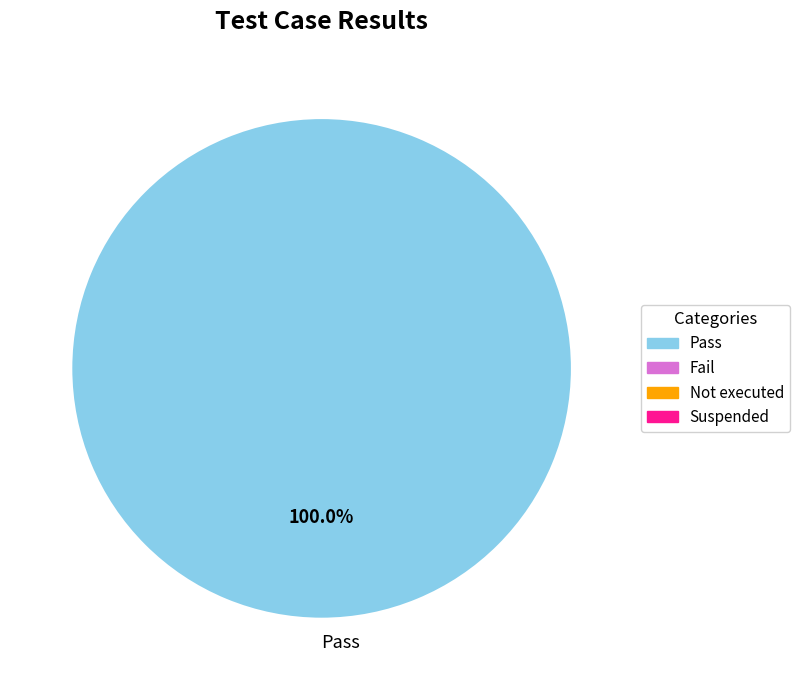

Rank the categories by value from lowest to highest.

Pass